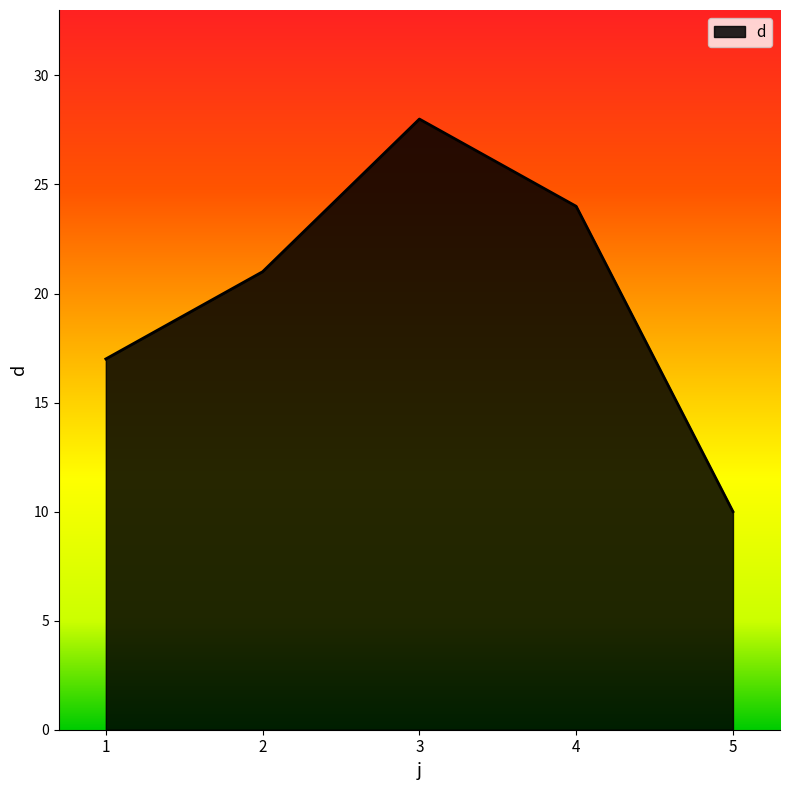

True or false: the data shows 10 at 5.

True